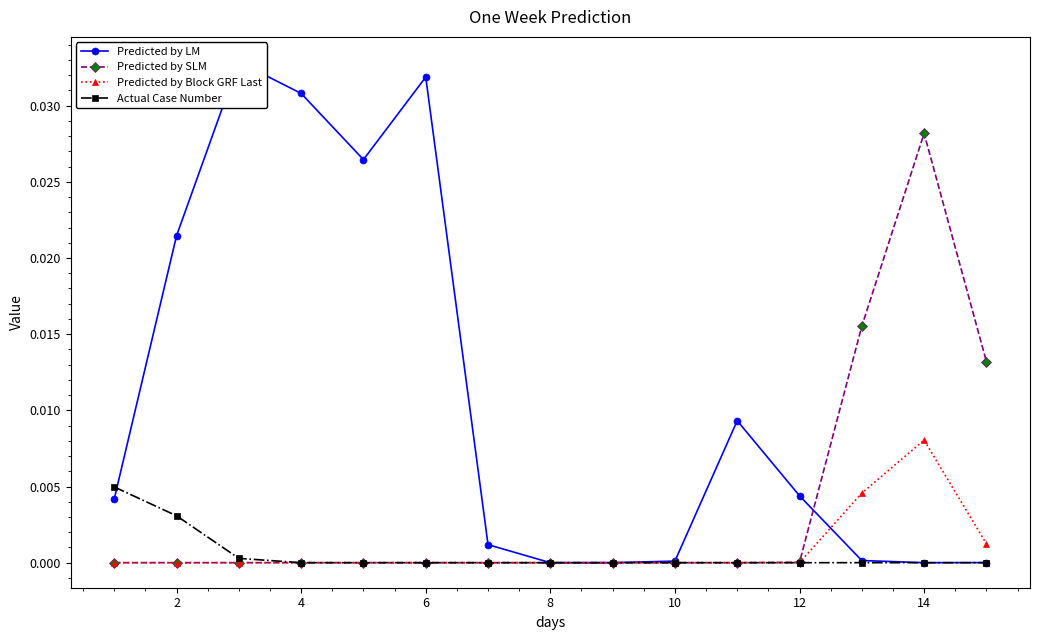

Which series has the largest total across all categories?

Predicted by LM